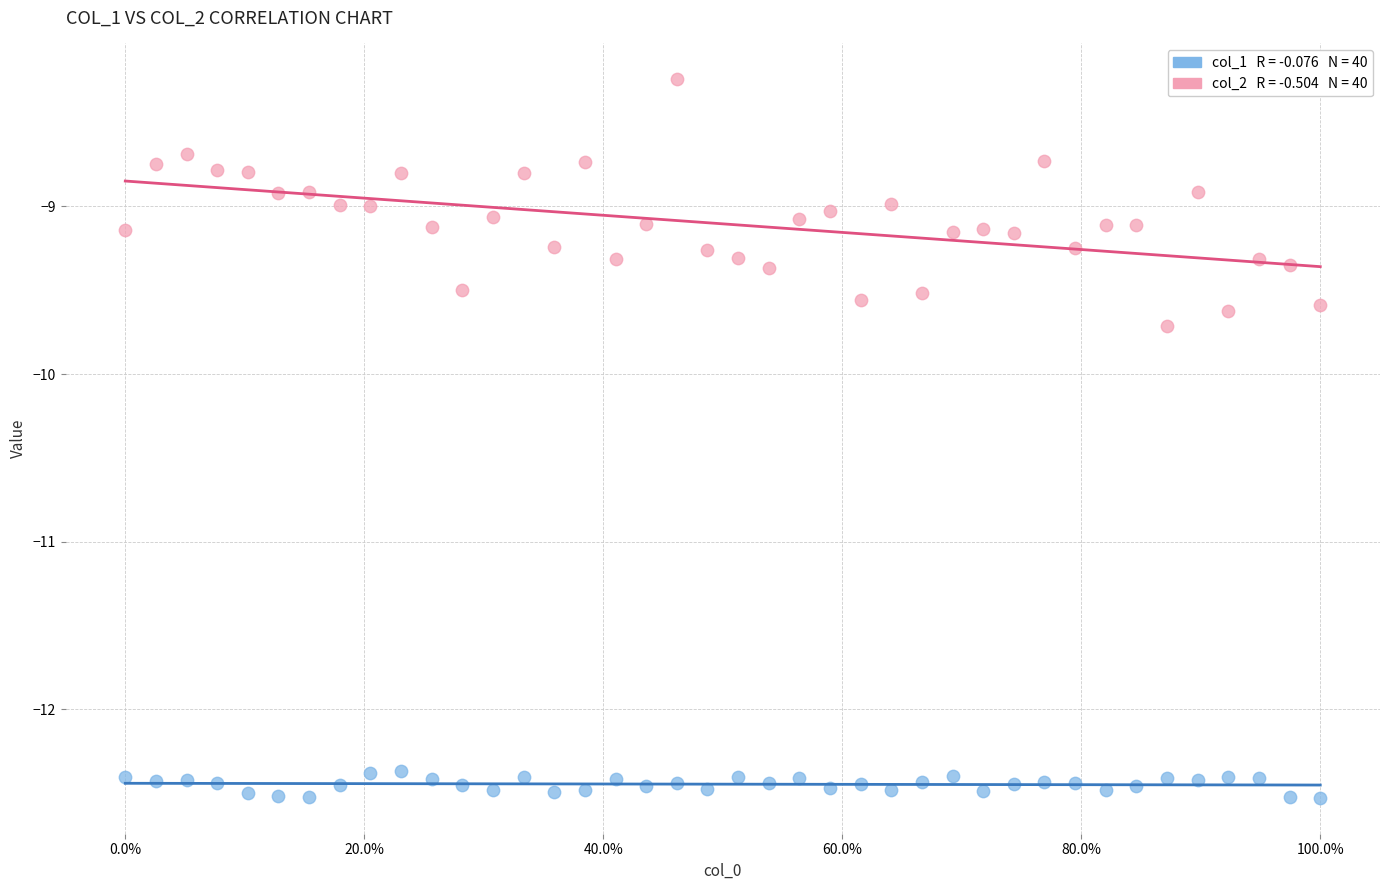

Across all series, what Y value is closest to -10?

-9.7